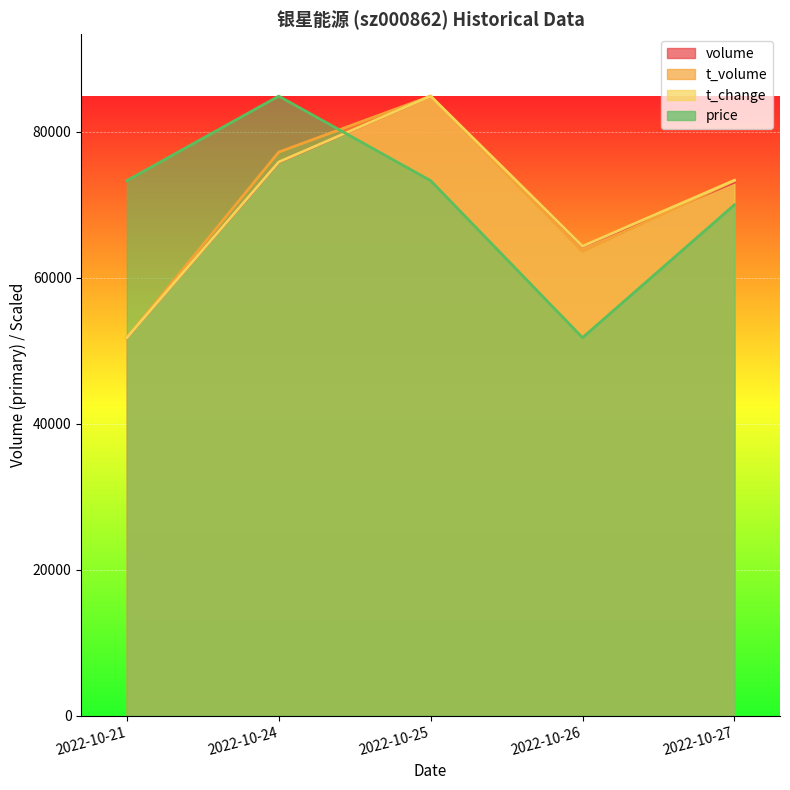

Rank the series by their maximum value, from highest to lowest.

volume, t_volume, t_change, price